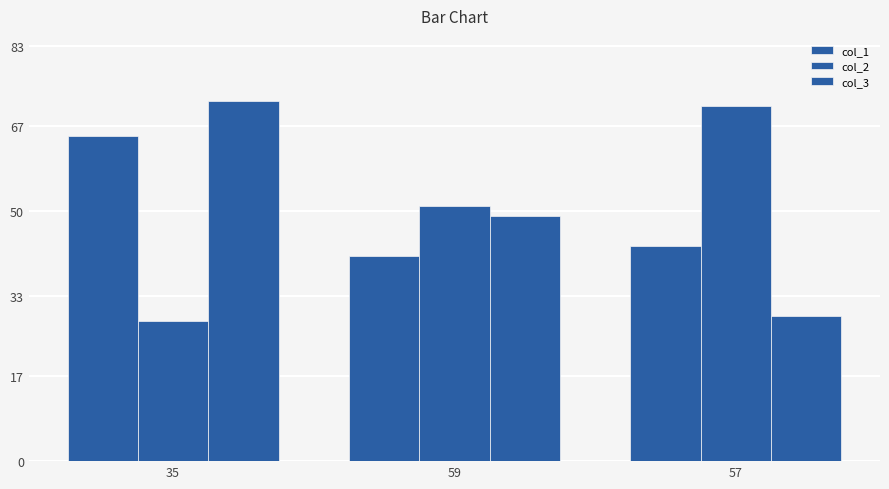

Reading left to right, what are all the values shown in this chart?

col_1: 35=65	59=41	57=43
col_2: 35=28	59=51	57=71
col_3: 35=72	59=49	57=29